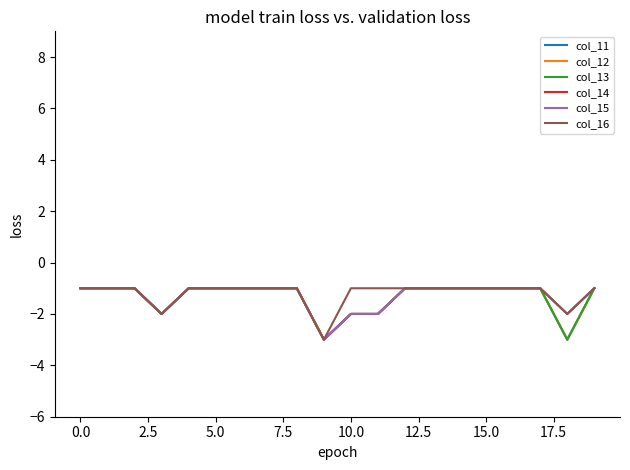

What is the maximum value shown in the chart?

-1